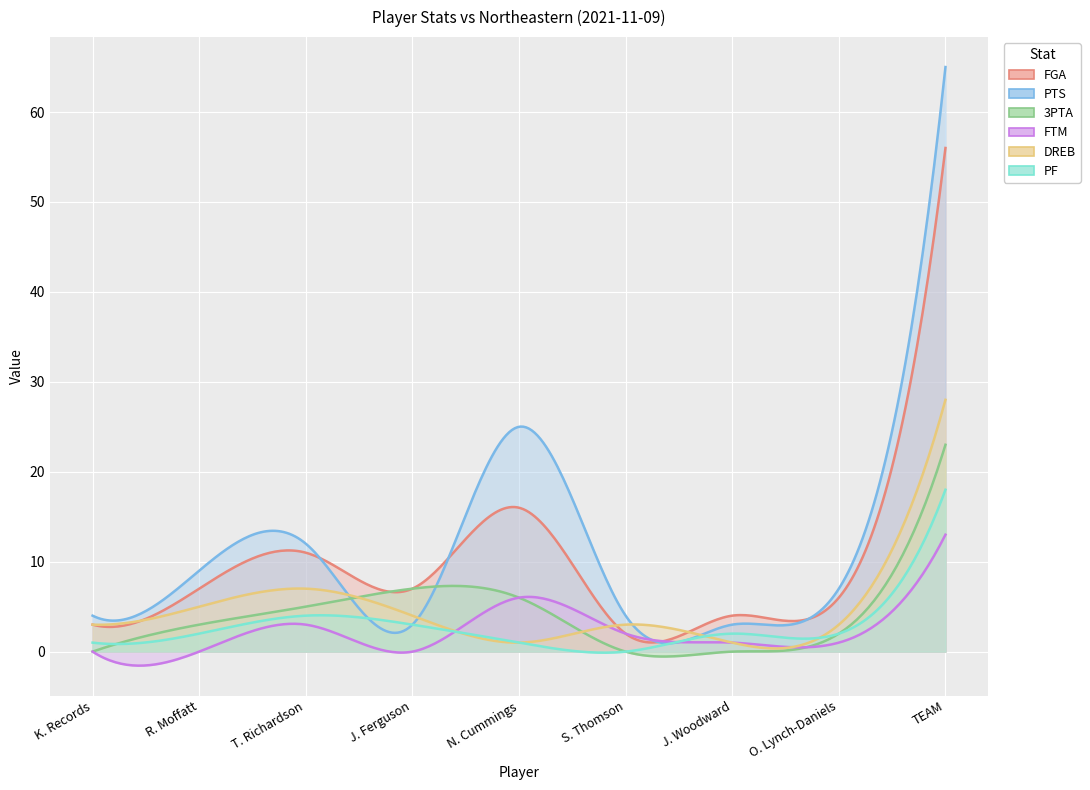

What is the difference between the maximum and minimum values in the PF series?

18